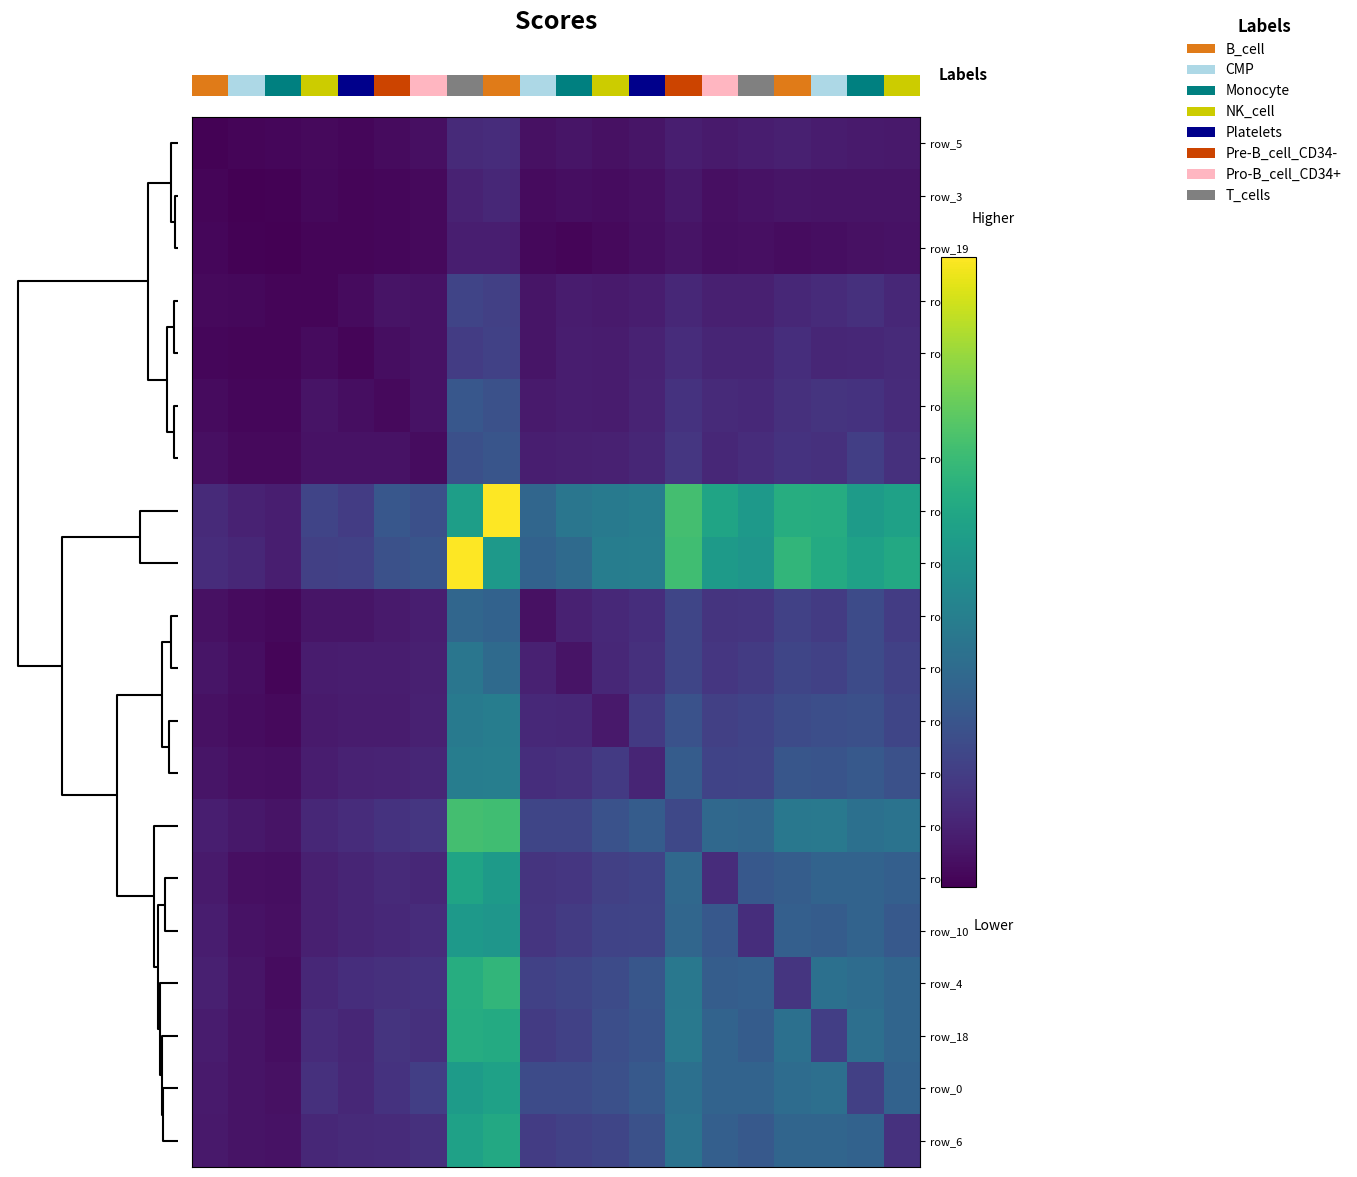

What is the maximum value shown in the chart?

1423